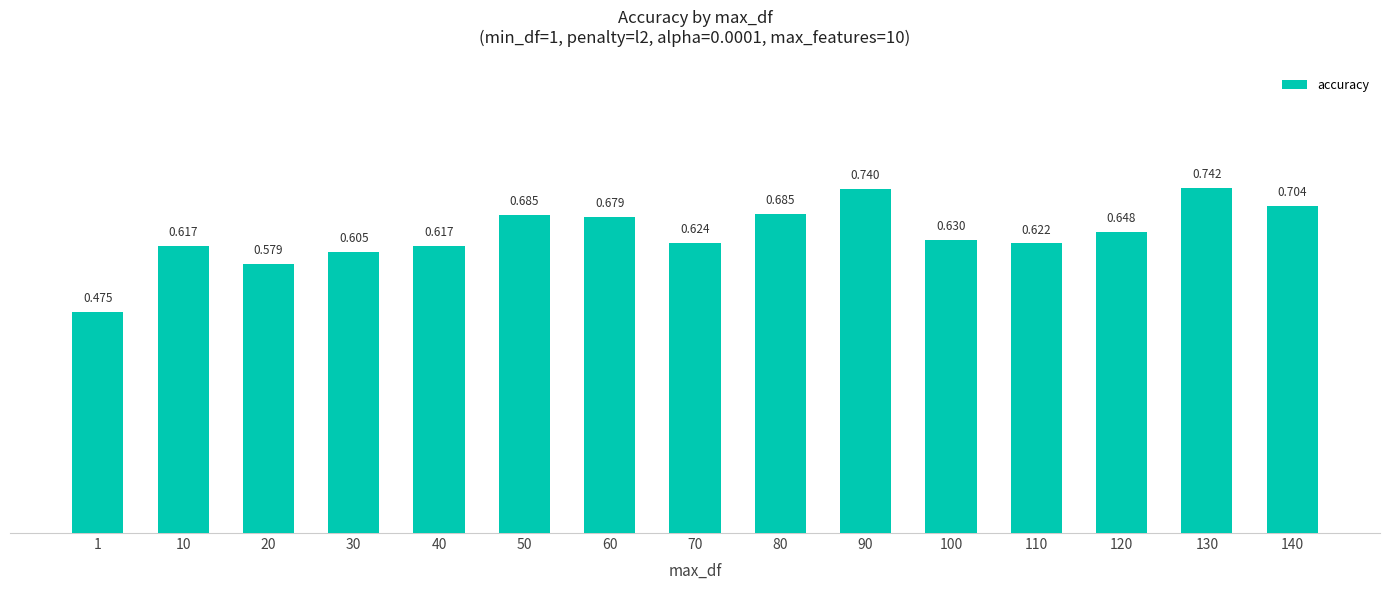

Are the bars grouped side by side (vs. stacked)?

No